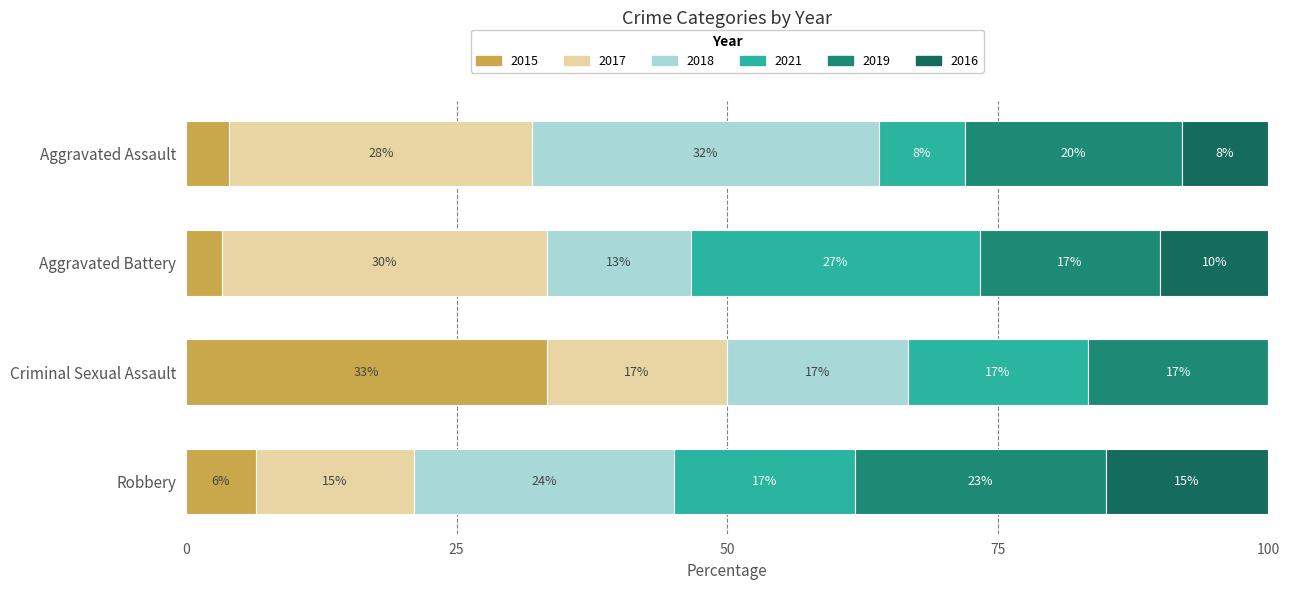

At which category is the sum across all series the highest?

Robbery